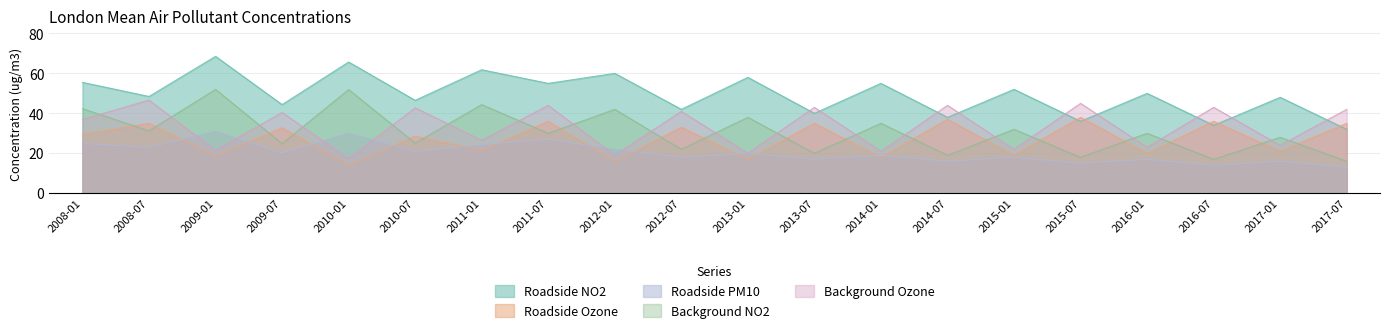

Reading right to left, transcribe all the data shown in this chart.

Roadside NO2: 2017-07=32.0	2017-01=48.0	2016-07=34.0	2016-01=50.0	2015-07=36.0	2015-01=52.0	2014-07=38.0	2014-01=55.0	2013-07=40.0	2013-01=58.0	2012-07=42.0	2012-01=60.0	2011-07=55.0	2011-01=61.8	2010-07=46.5	2010-01=65.7	2009-07=44.4	2009-01=68.5	2008-07=48.4	2008-01=55.5
Roadside Ozone: 2017-07=35.0	2017-01=21.0	2016-07=36.0	2016-01=20.0	2015-07=38.0	2015-01=19.0	2014-07=37.0	2014-01=18.0	2013-07=35.0	2013-01=17.0	2012-07=33.0	2012-01=16.0	2011-07=36.0	2011-01=21.5	2010-07=28.6	2010-01=14.0	2009-07=32.8	2009-01=18.8	2008-07=35.0	2008-01=29.5
Roadside PM10: 2017-07=13.0	2017-01=16.0	2016-07=14.0	2016-01=17.0	2015-07=15.0	2015-01=18.0	2014-07=16.0	2014-01=19.0	2013-07=17.0	2013-01=20.0	2012-07=18.0	2012-01=22.0	2011-07=27.0	2011-01=24.4	2010-07=20.9	2010-01=30.2	2009-07=20.2	2009-01=31.1	2008-07=23.0	2008-01=25.0
Background NO2: 2017-07=16.0	2017-01=28.0	2016-07=17.0	2016-01=30.0	2015-07=18.0	2015-01=32.0	2014-07=19.0	2014-01=35.0	2013-07=20.0	2013-01=38.0	2012-07=22.0	2012-01=42.0	2011-07=30.0	2011-01=44.4	2010-07=25.1	2010-01=51.9	2009-07=24.9	2009-01=52.0	2008-07=31.2	2008-01=42.3
Background Ozone: 2017-07=42.0	2017-01=24.0	2016-07=43.0	2016-01=23.0	2015-07=45.0	2015-01=22.0	2014-07=44.0	2014-01=21.0	2013-07=43.0	2013-01=20.0	2012-07=41.0	2012-01=19.0	2011-07=44.0	2011-01=26.5	2010-07=42.8	2010-01=17.4	2009-07=40.4	2009-01=21.5	2008-07=46.6	2008-01=36.9